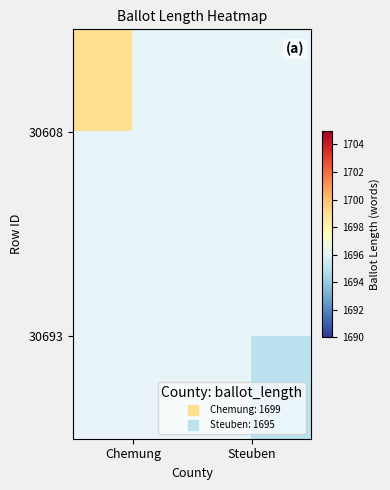

At how many categories does at least one series exceed 1695?

1